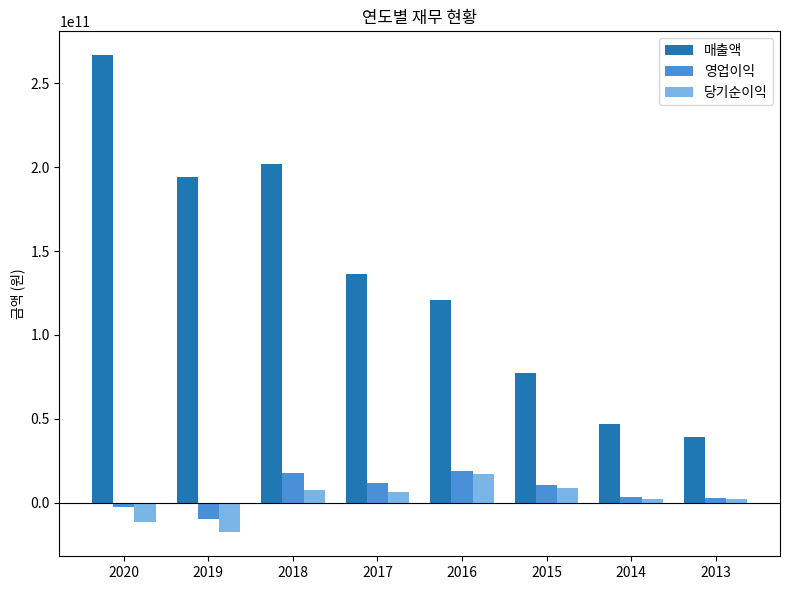

What is the sum of the 당기순이익 values at 2018 and 2020?

-4051394341